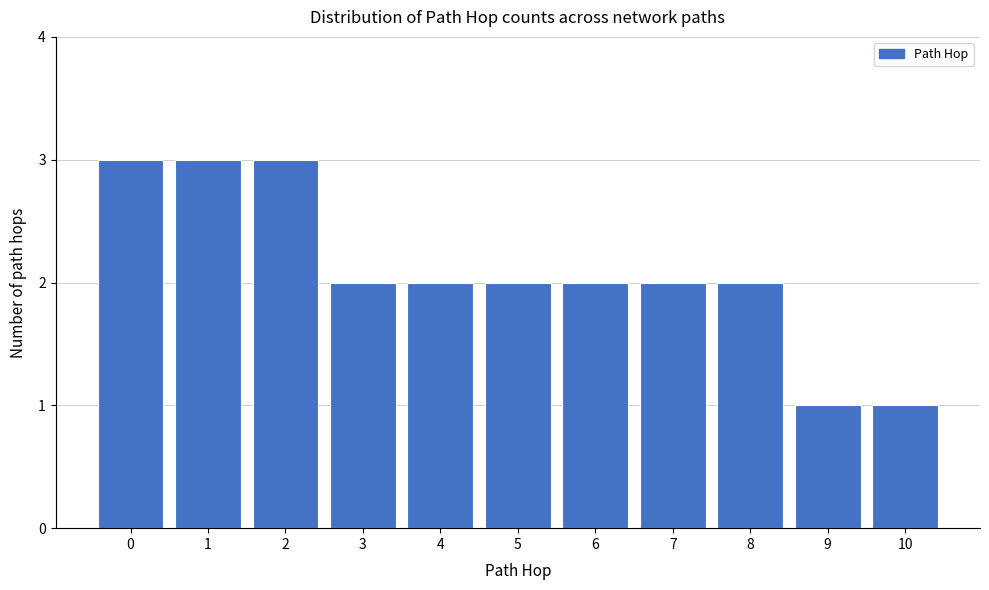

Reading left to right, extract all data points from this chart.

3	3	3	2	2	2	2	2	2	1	1